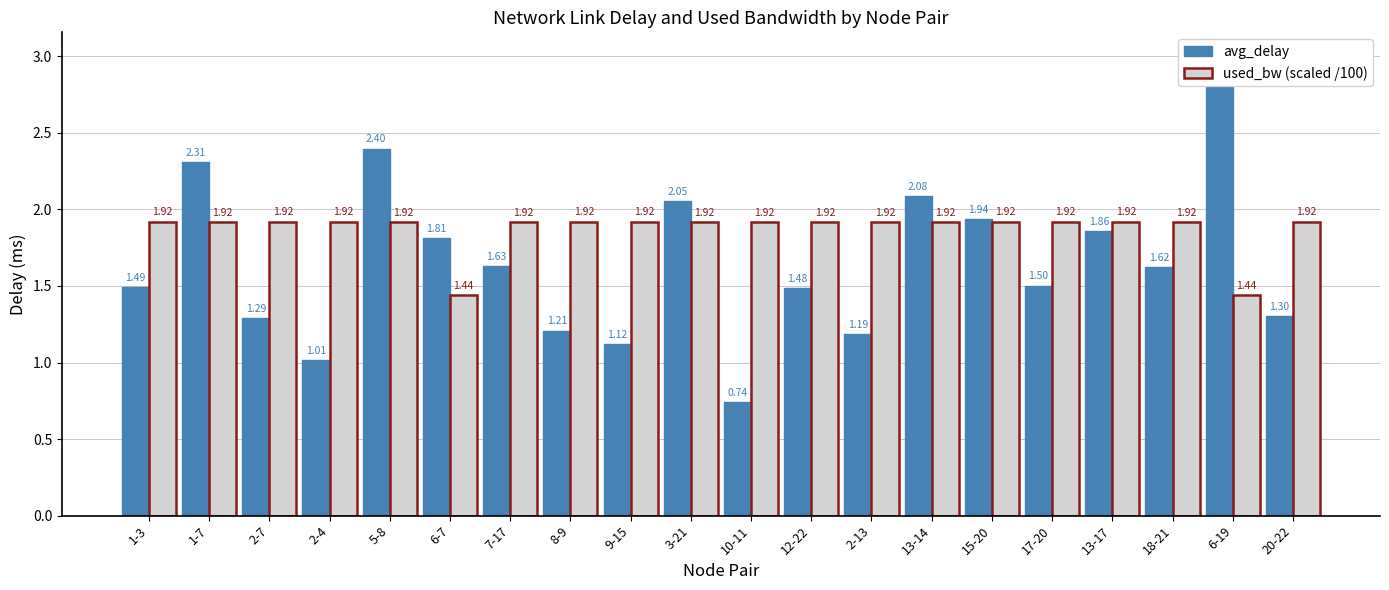

What position from the right is 2-4?

17